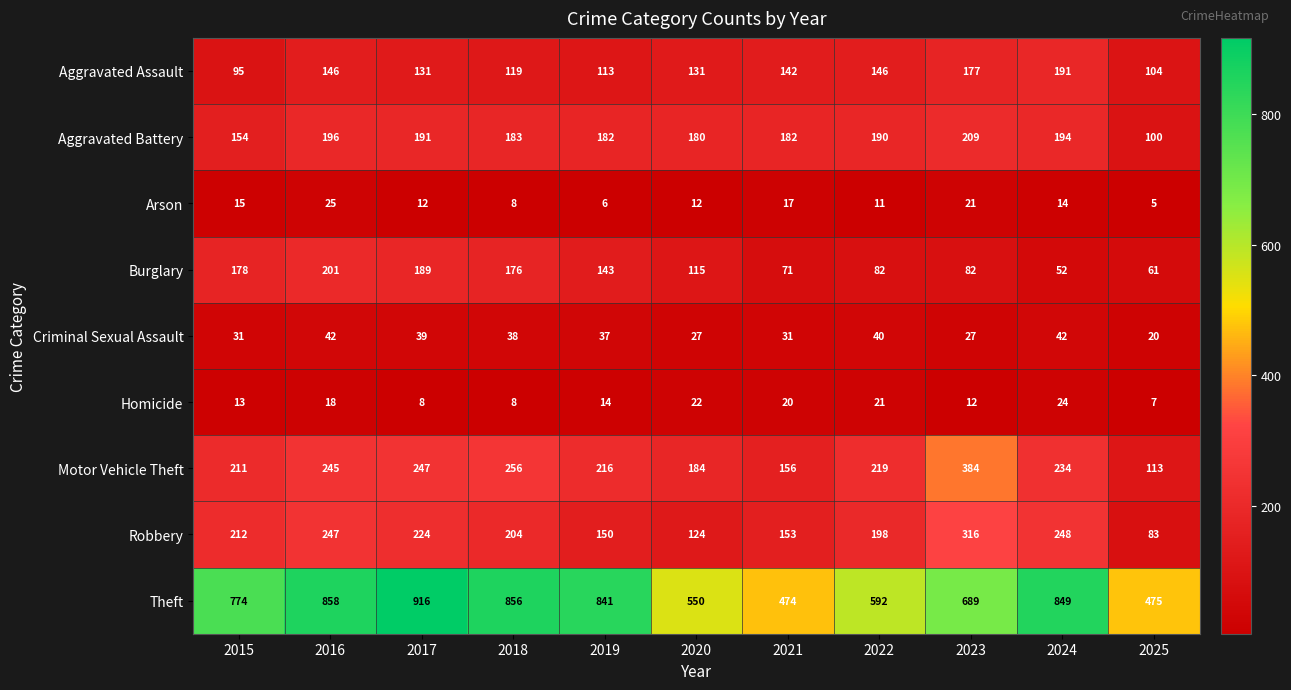

What is the total value across all series at 2024?

1848